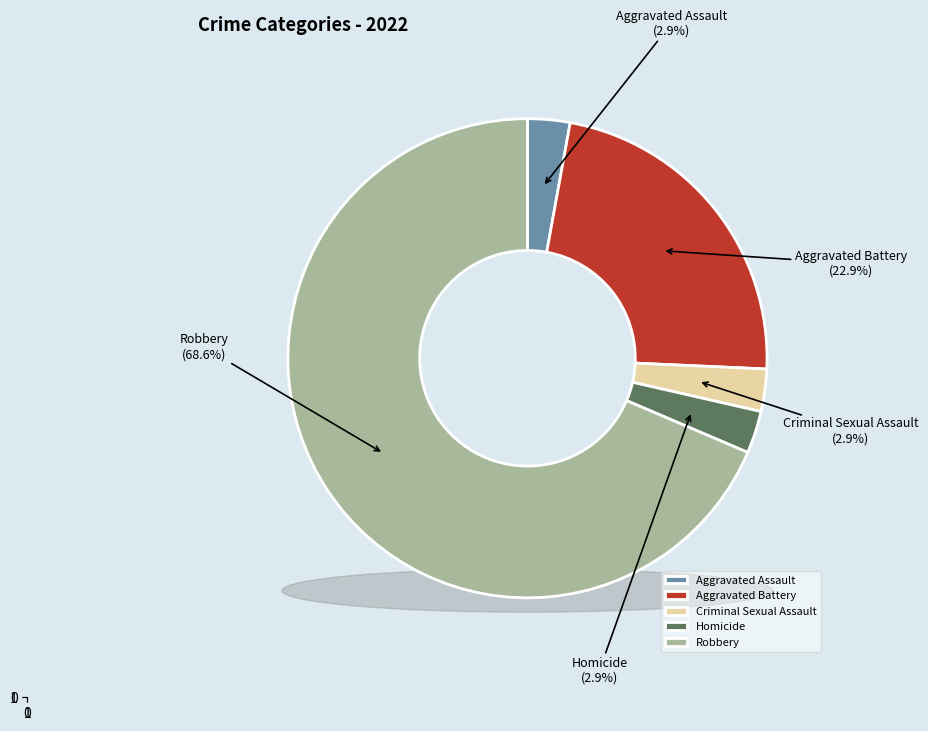

Which has a higher value, Robbery or Homicide?

Robbery